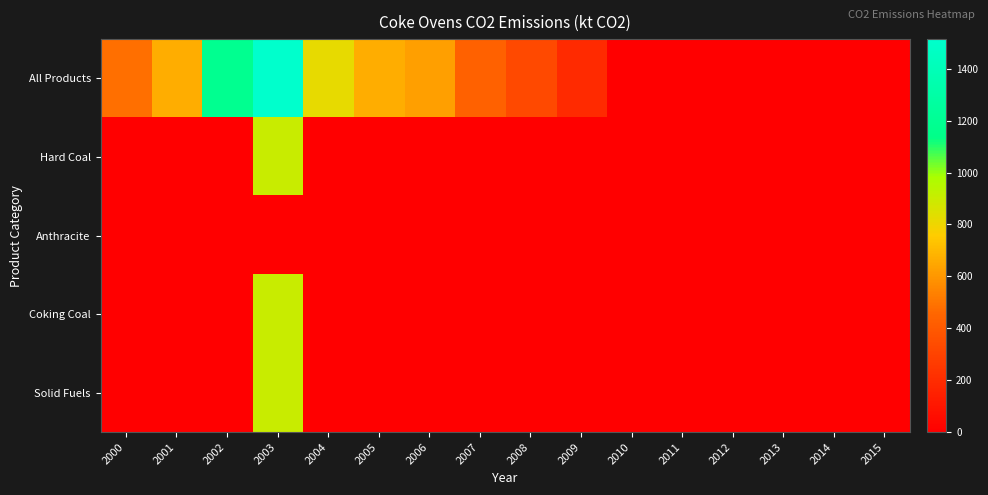

At how many categories does at least one series exceed 696?

3